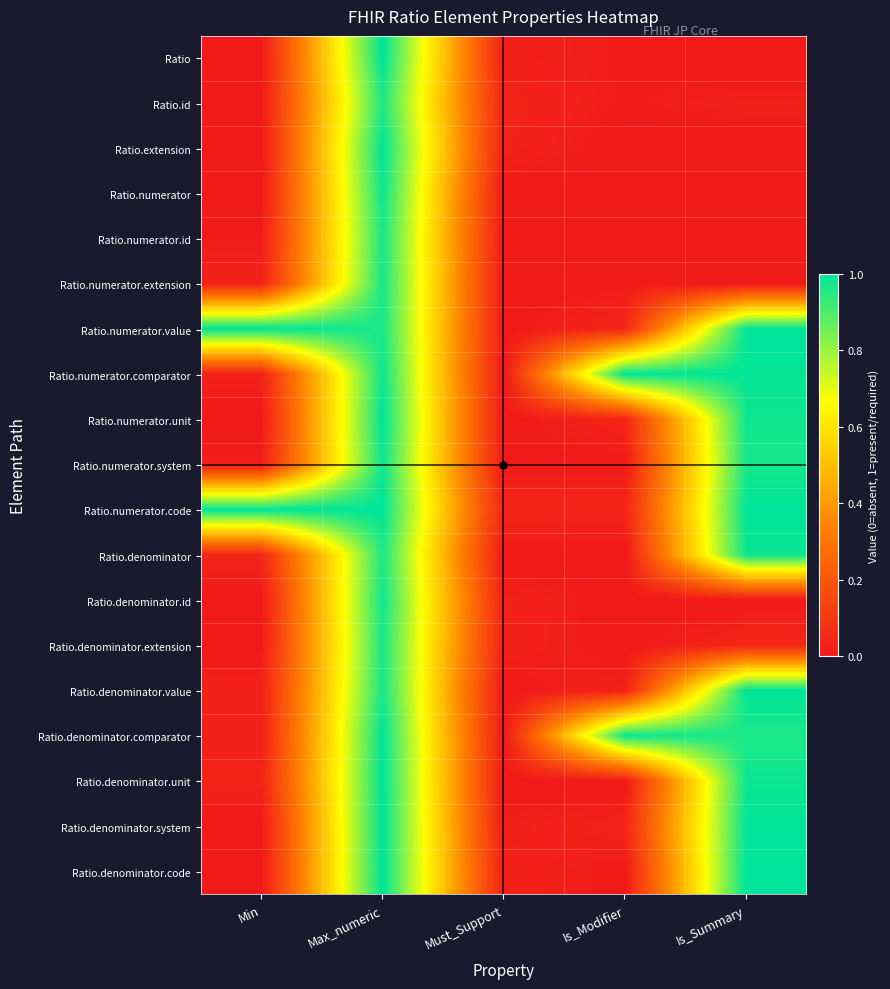

List the series in order of their peak value, lowest first.

Ratio.id, Ratio.numerator.id, Ratio.denominator.extension, Ratio.numerator.extension, Ratio.denominator.id, Ratio.numerator, Ratio.numerator.system, Ratio.denominator, Ratio.numerator.unit, Ratio, Ratio.extension, Ratio.numerator.value, Ratio.numerator.comparator, Ratio.numerator.code, Ratio.denominator.value, Ratio.denominator.comparator, Ratio.denominator.unit, Ratio.denominator.system, Ratio.denominator.code